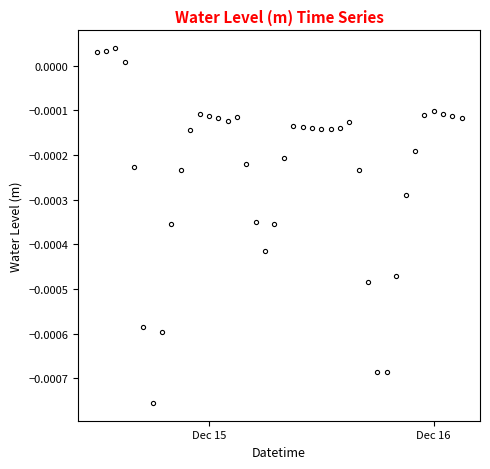

Is this an area chart (filled region under the line)?

No